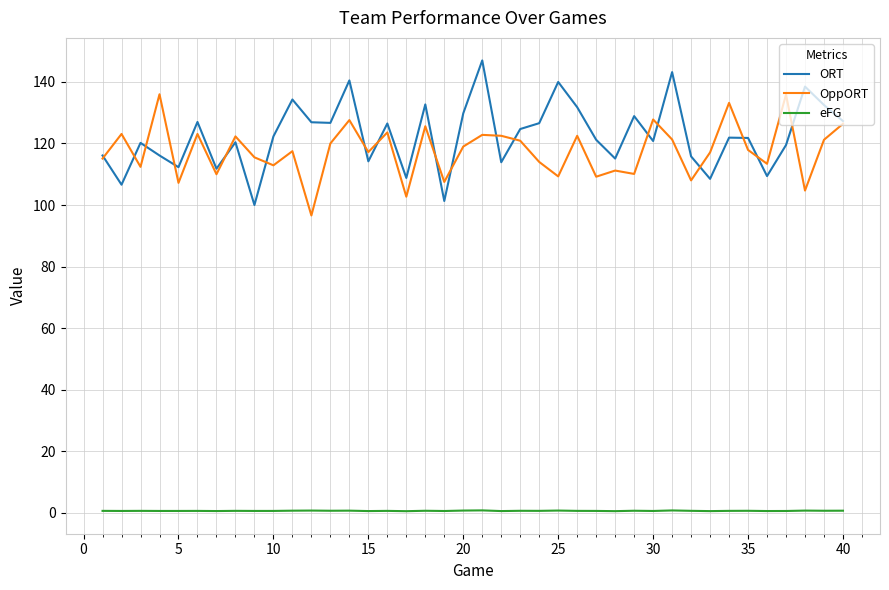

True or false: ORT and eFG intersect in this chart.

False